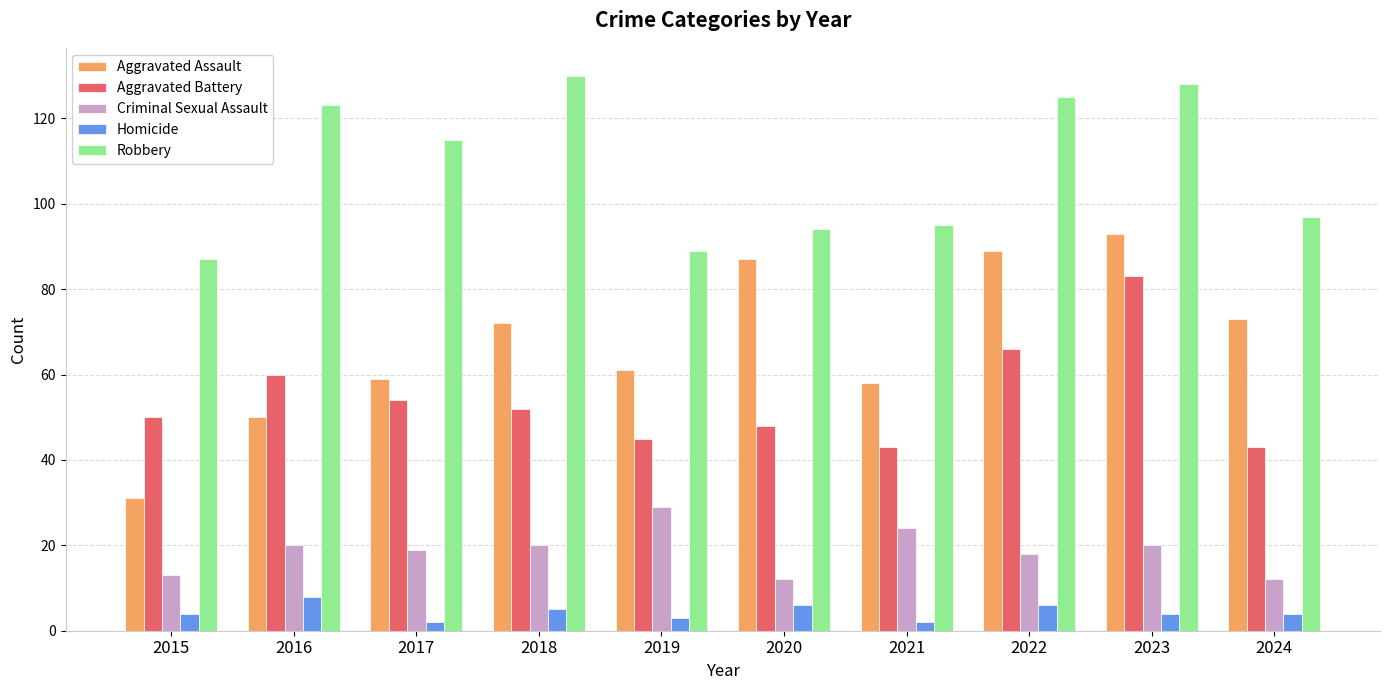

Count the number of categories in the chart.

10